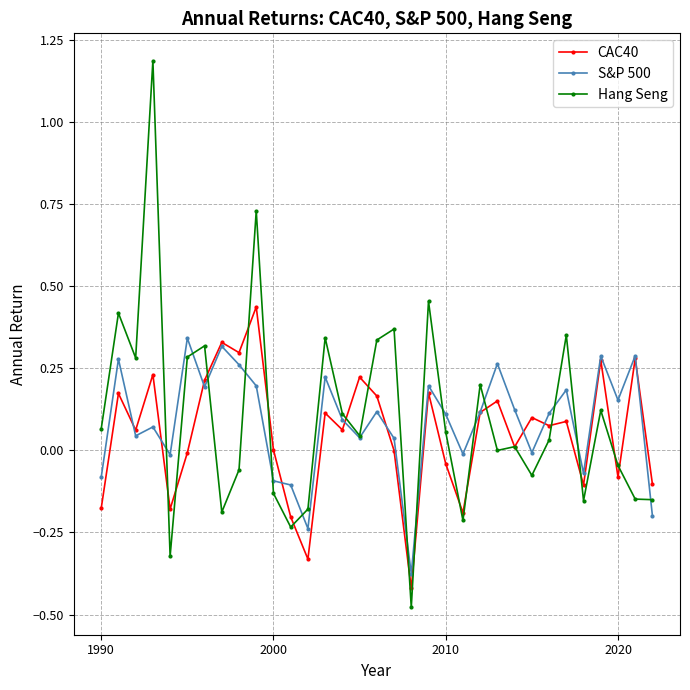

Count the number of data series in this chart.

3